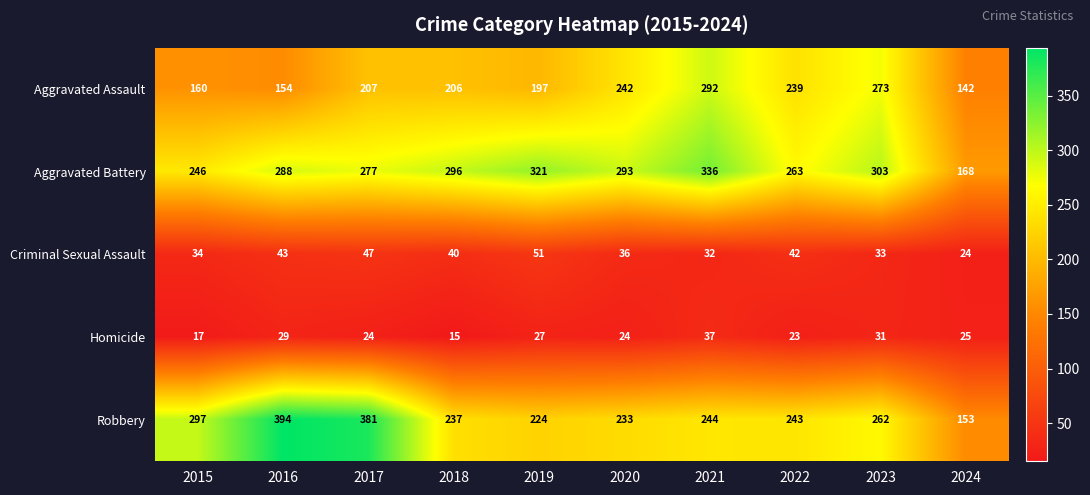

Count the number of data series in this chart.

5